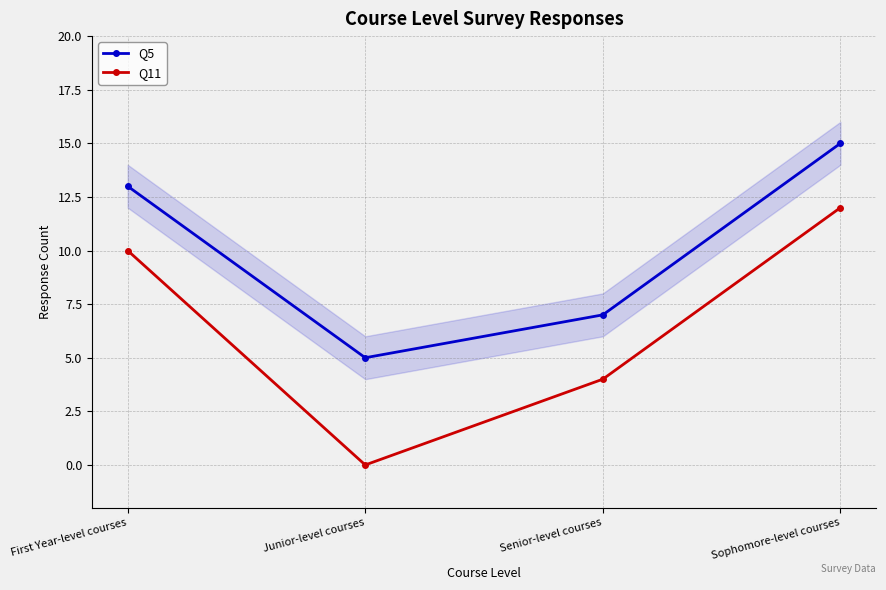

Which series has the widest spread of values?

Q11